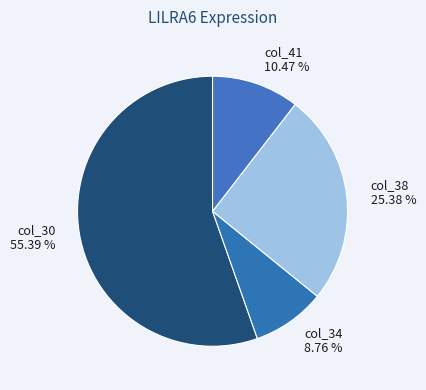

Which category has the smallest portion of the pie?

col_34